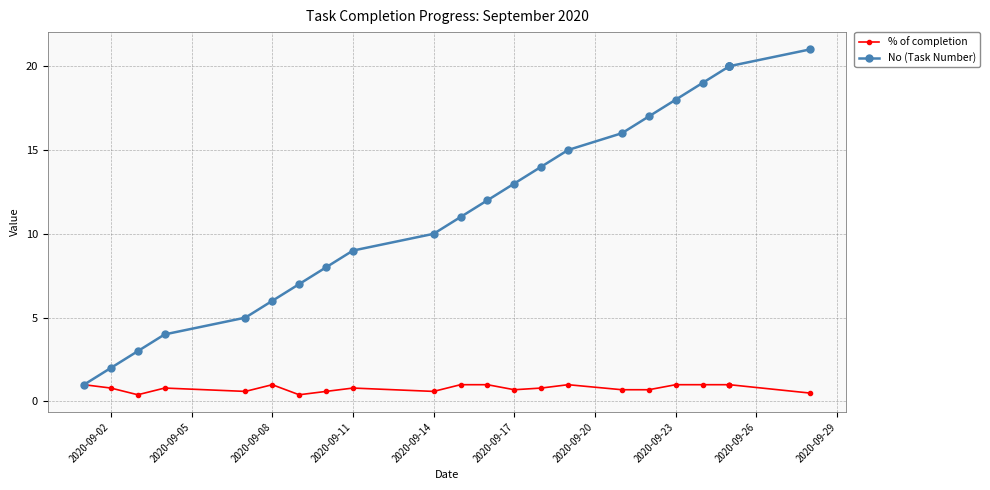

How many data points in No (Task Number) are above 13?

11